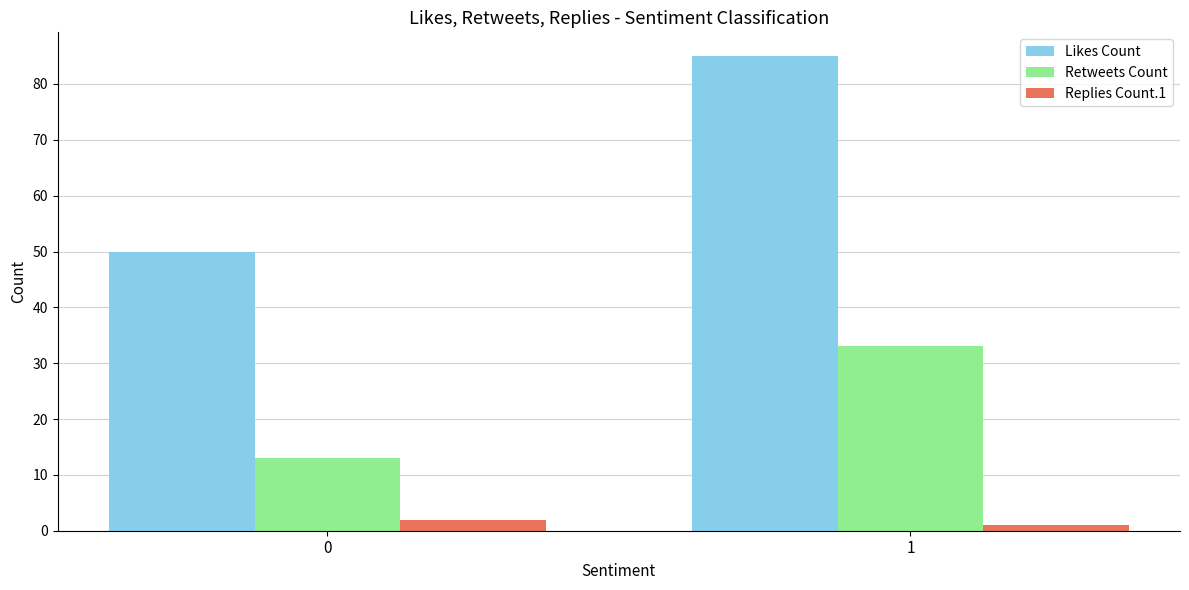

Which series has the largest total across all categories?

Likes Count